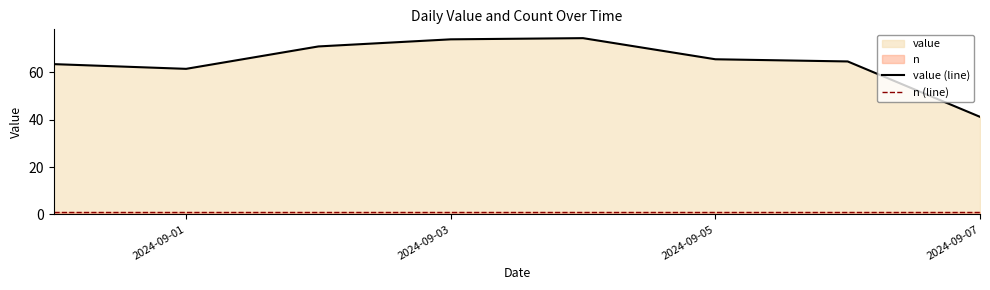

True or false: n (line) and value (line) cross at least once.

False